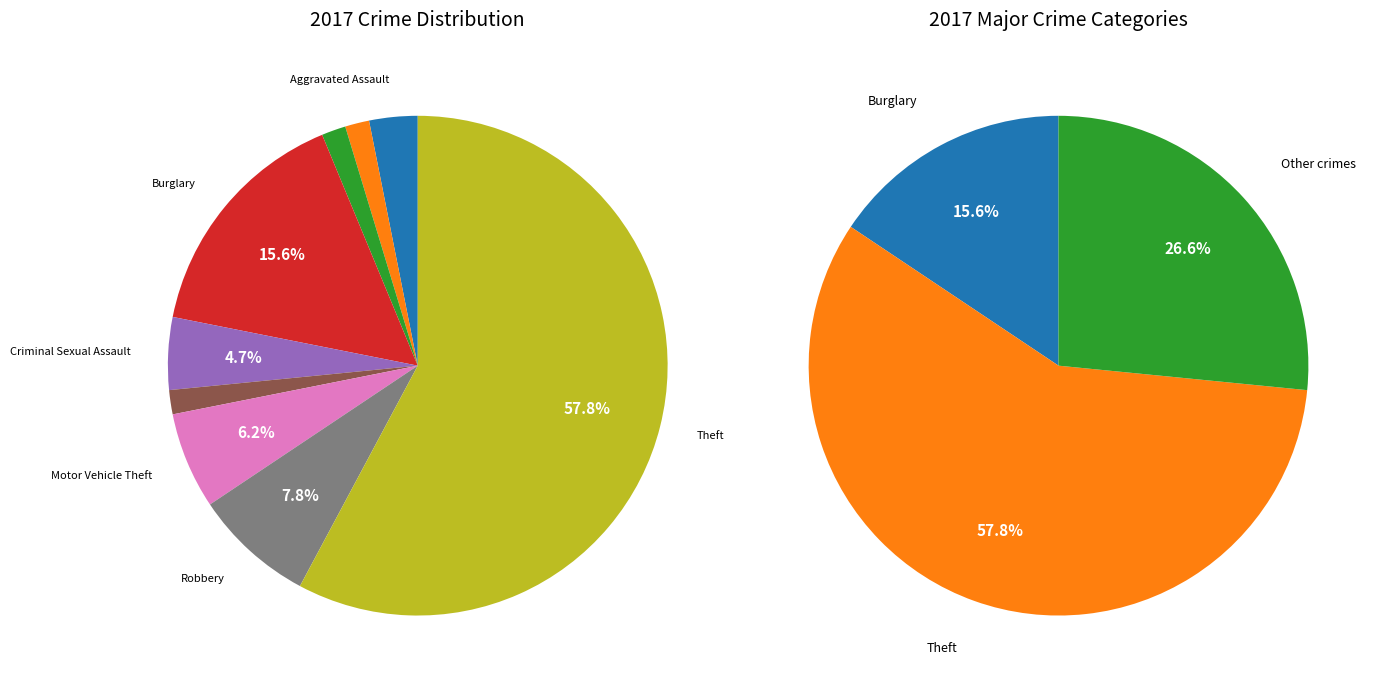

How many slices are in this pie chart?

9